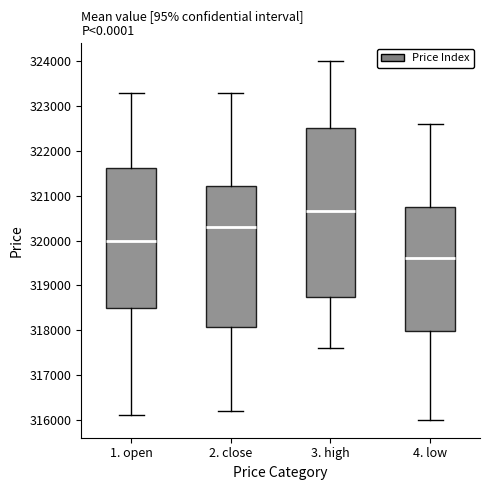

Comparing the boxes themselves (not the whiskers), which one is the tallest?

3. high